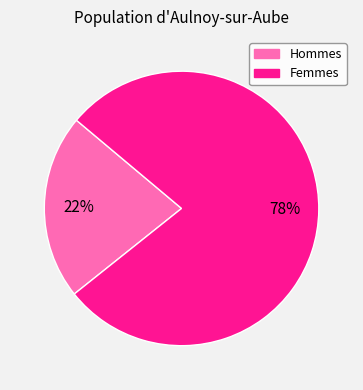

Is there any slice that represents more than half of the pie?

Yes